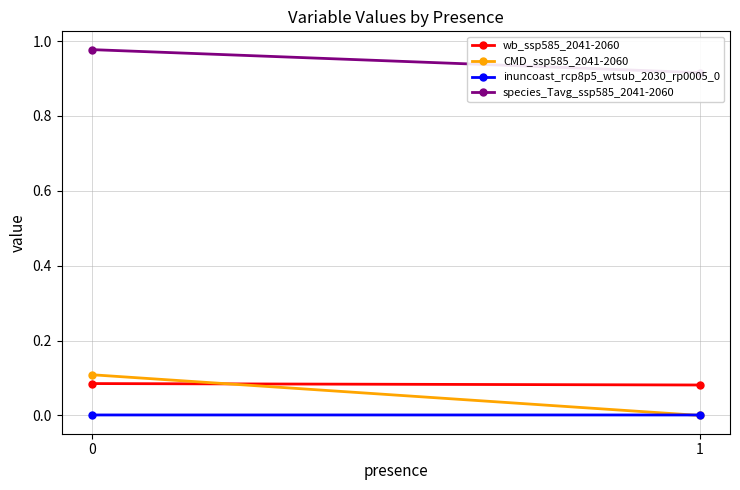

What is the spread (max minus min) of values at 1?

0.9